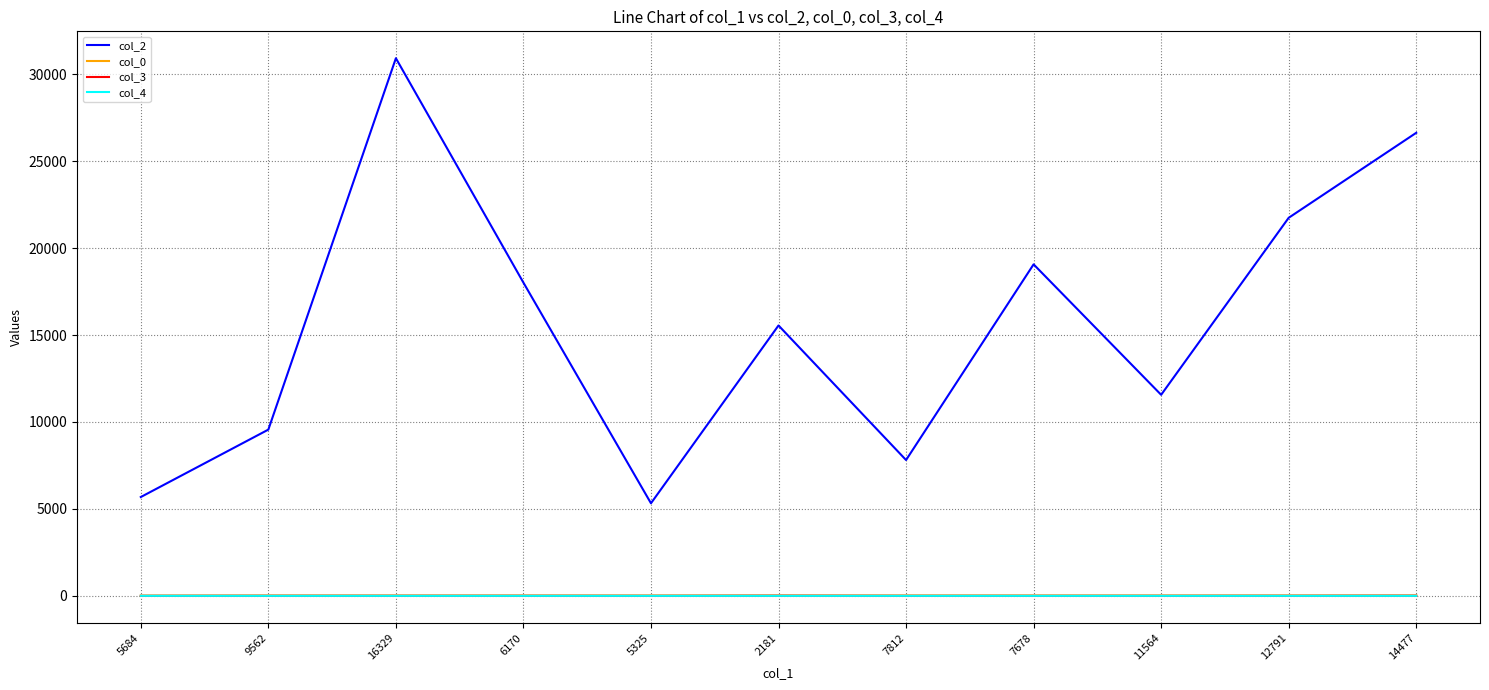

The value of col_3 at 7678 is 0.0. True or false?

True